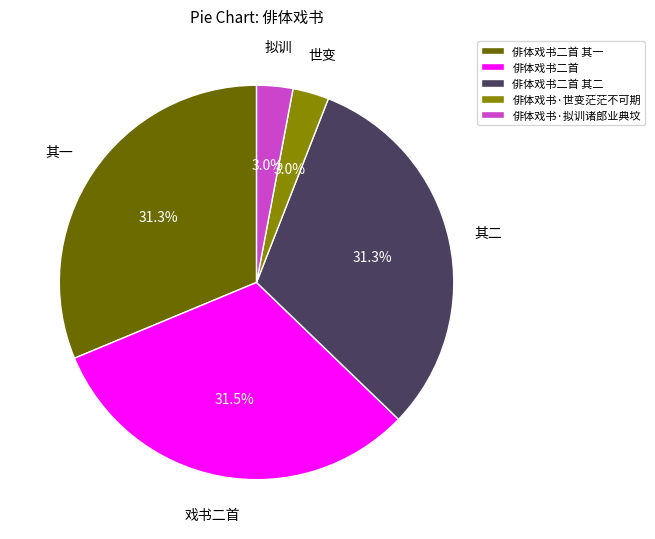

To the nearest percent, what is the difference between the 俳体戏书·世变茫茫不可期 and 俳体戏书二首 其一 slice percentages?

28%